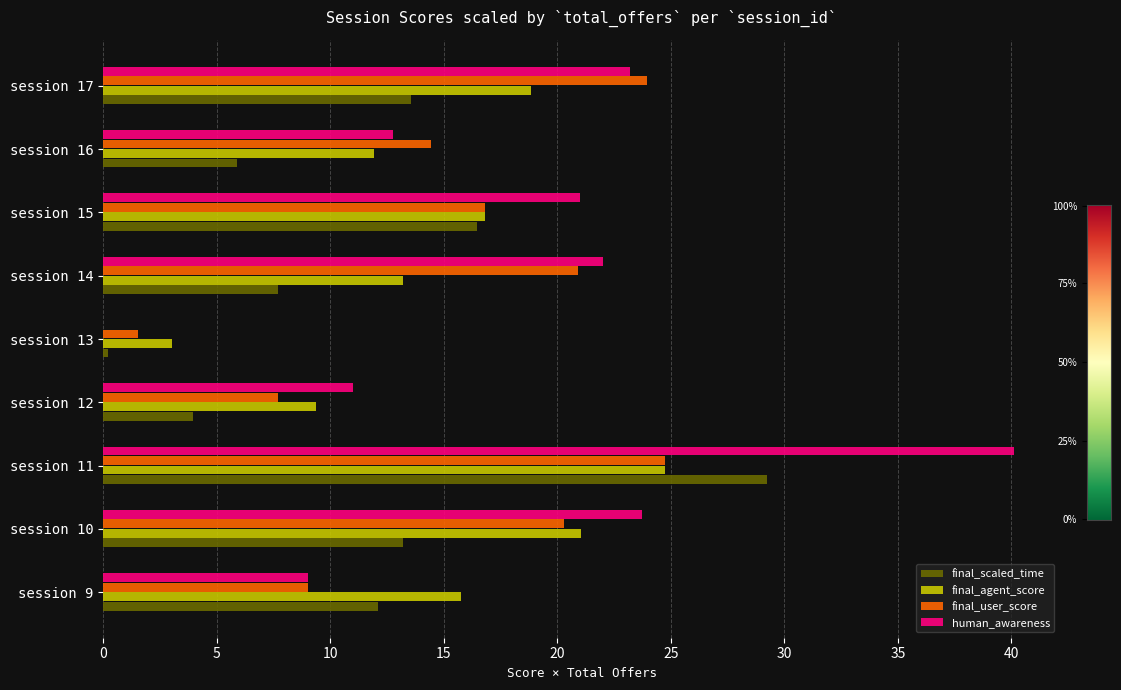

True or false: final_user_score has a value of 24.7 at session 11.

True